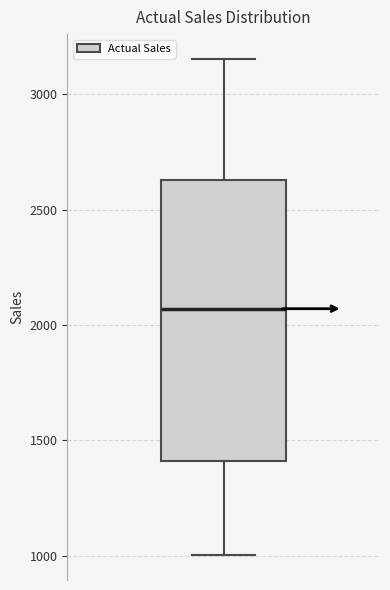

Read this box plot against the y-axis: the position of the median line, the range covered by the box, and the ends of both whiskers. The values are not printed on the chart, so give them approximately, as read against the axis.

median 2050, box 1400 to 2650, whiskers 1000 to 3150